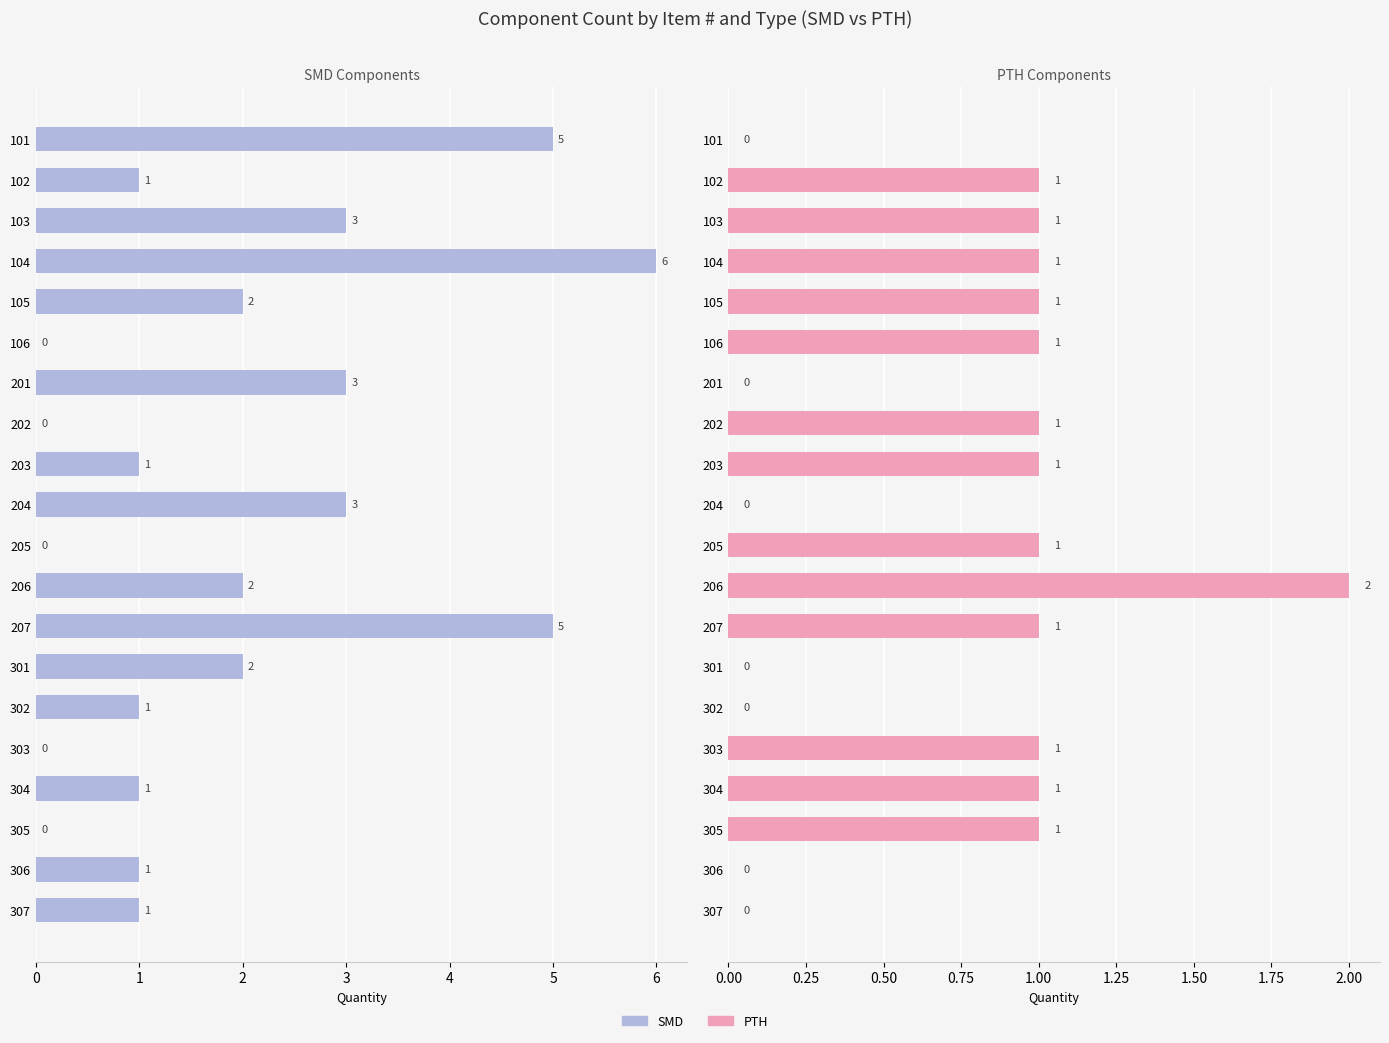

What is the difference between the maximum and minimum values in the SMD series?

6